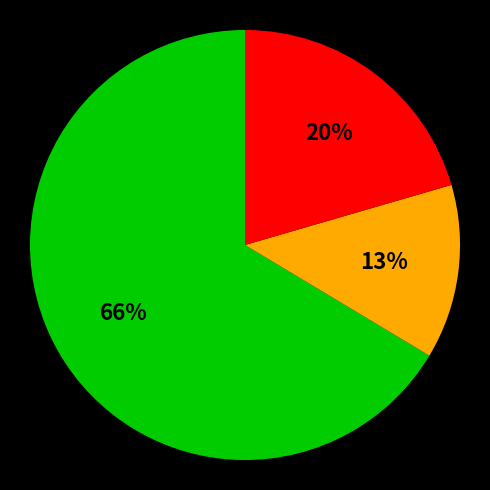

To the nearest percent, what is the average slice percentage?

33%